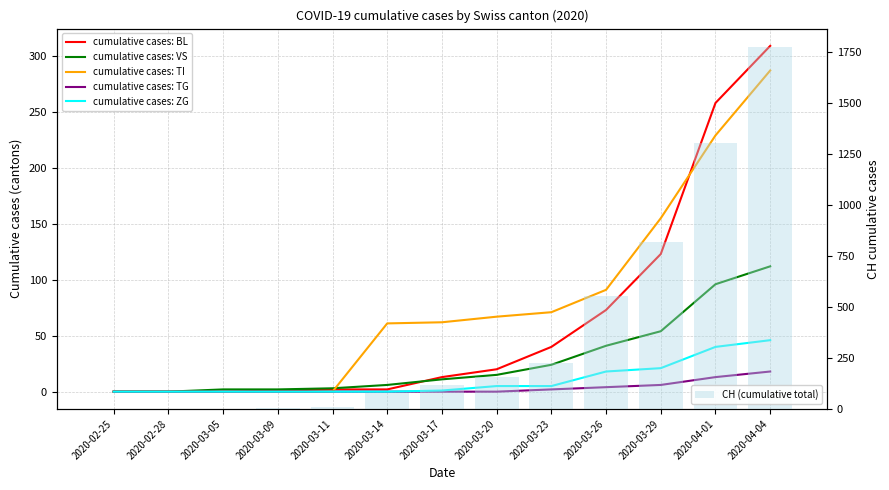

Reading left to right, what are all the values shown in this chart?

cumulative cases: BL: 0	0	0	1	2	2	13	20	40	73	123	258	309
cumulative cases: VS: 0	0	2	2	3	6	11	15	24	41	54	96	112
cumulative cases: TI: 0	0	0	0	0	61	62	67	71	91	155	229	287
cumulative cases: TG: 0	0	0	0	0	0	0	0	2	4	6	13	18
cumulative cases: ZG: 0	0	0	0	0	0	1	5	5	18	21	40	46
CH (cumulative total): 0	0	2	5	11	76	116	157	225	552	820	1301	1774